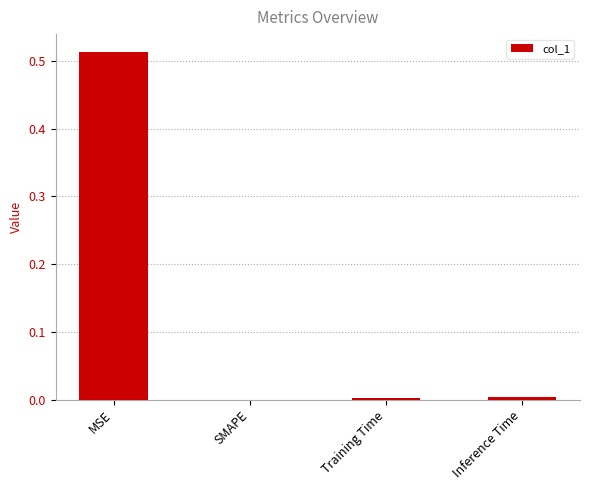

True or false: the data shows 0.0 at Inference Time.

True